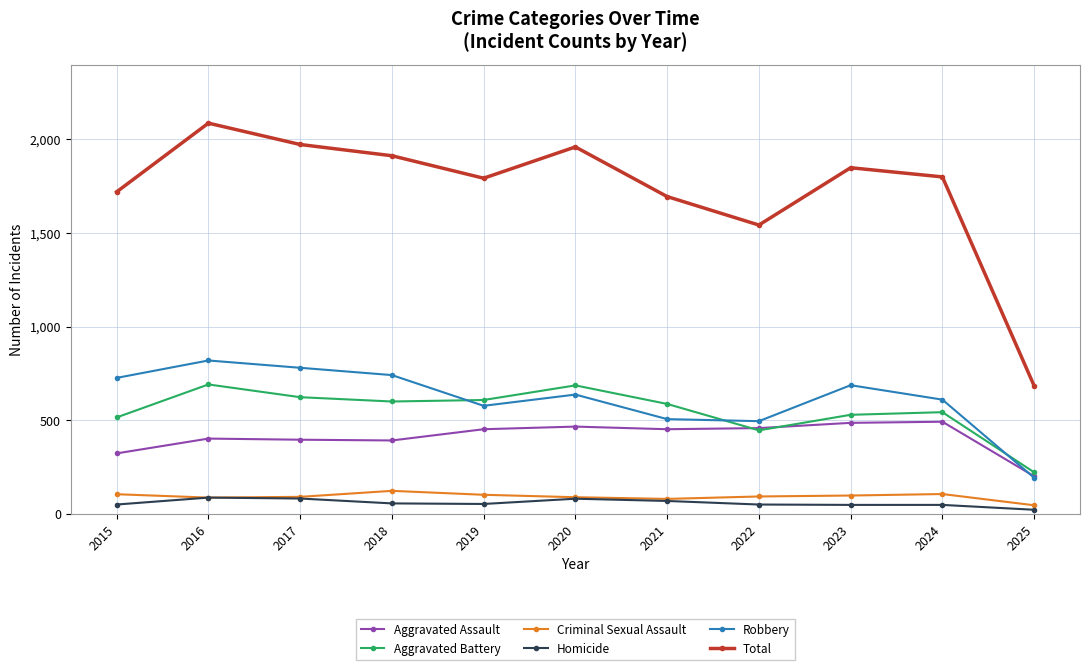

True or false: Aggravated Battery has more than 2 points higher than both neighbors.

True